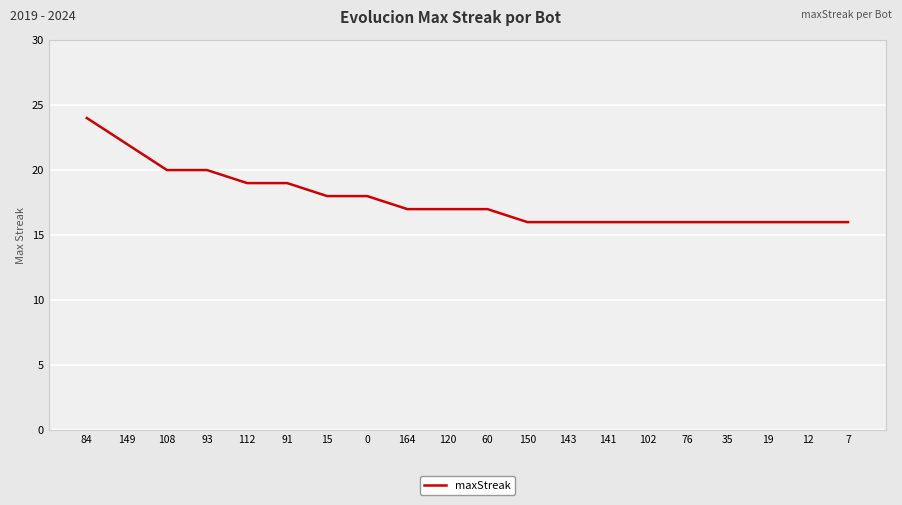

Is it true that the value at 19 is 16?

True